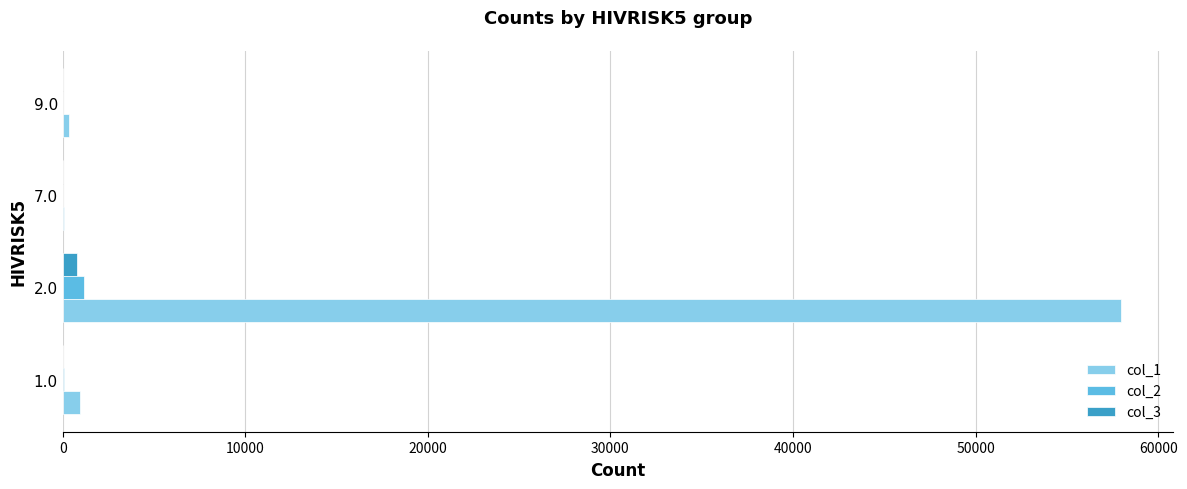

Which series has the largest total across all categories?

col_1